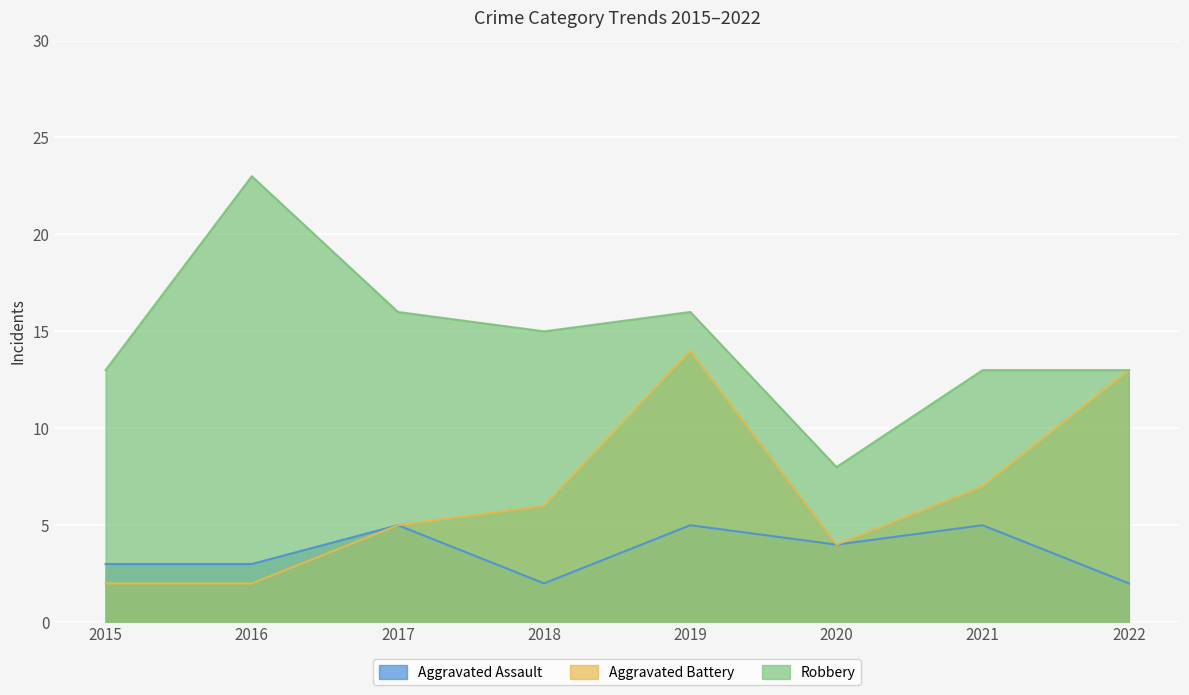

At which label does Aggravated Assault reach its minimum?

2018